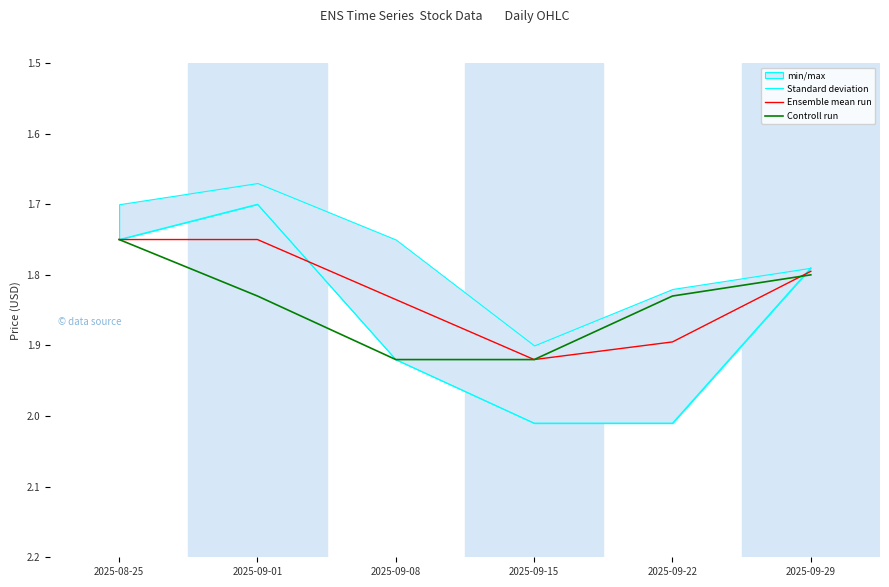

Which series has the largest total across all categories?

Standard deviation